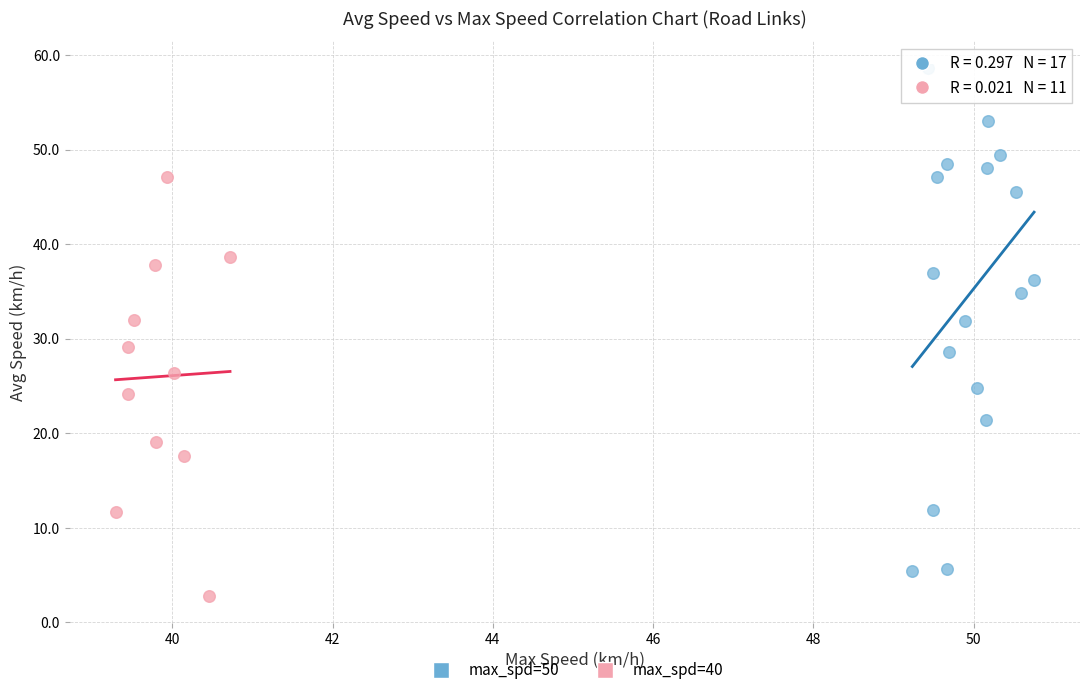

Which series has the widest spread of Y values?

max_spd=50